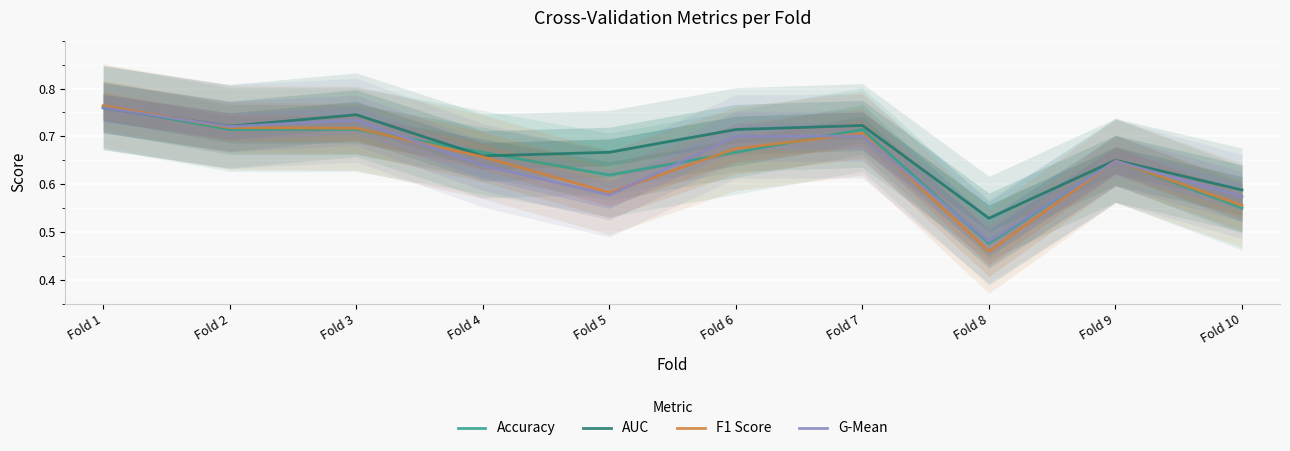

True or false: G-Mean has a value of 0.3 at Fold 8.

False